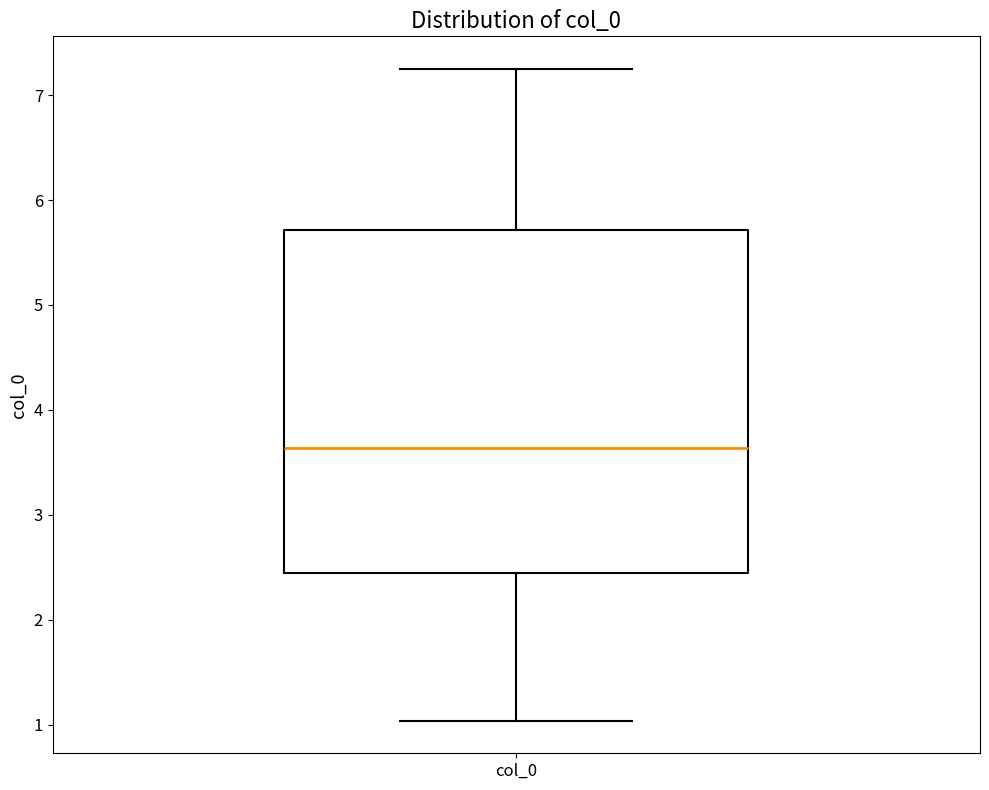

Where does the upper whisker of the box for col_0 end on the y-axis? The values are not printed on the chart, so give them approximately, as read against the axis.

7.2